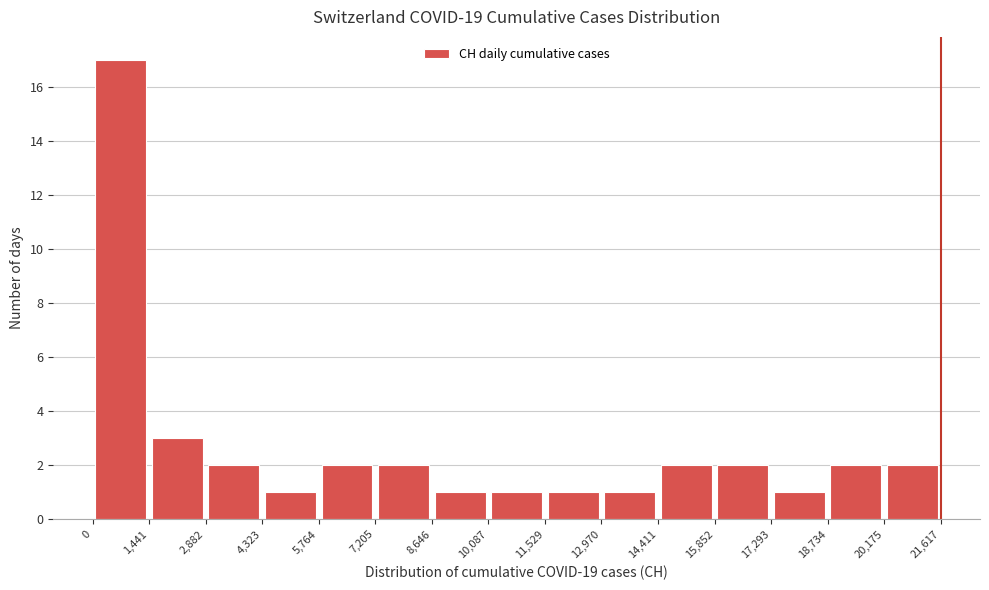

Reading left to right, list every bar in this chart as the range it spans on the x-axis followed by its height. The values are not printed on the chart, so give them approximately, as read against the axis.

0 to 1,441: 17
1,441 to 2,882: 3
2,882 to 4,323: 2
4,323 to 5,764: 1
5,764 to 7,205: 2
7,205 to 8,646: 2
8,646 to 10,087: 1
10,087 to 11,529: 1
11,529 to 12,970: 1
12,970 to 14,411: 1
14,411 to 15,852: 2
15,852 to 17,293: 2
17,293 to 18,734: 1
18,734 to 20,175: 2
20,175 to 21,617: 2